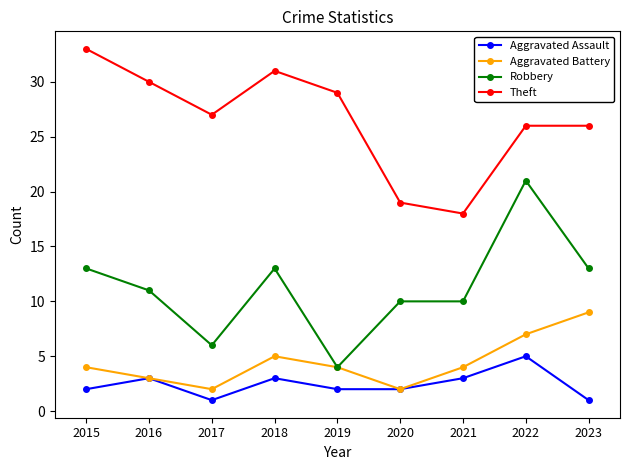

What is the difference between the second highest and minimum values in the Theft series?

13